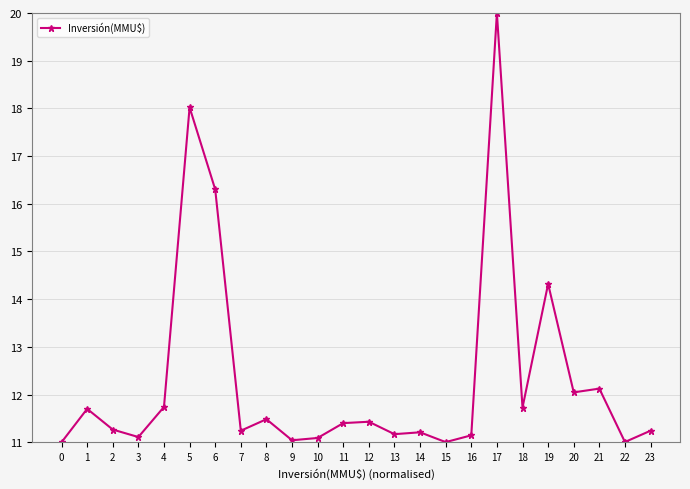

Does the chart have visible grid lines?

Yes